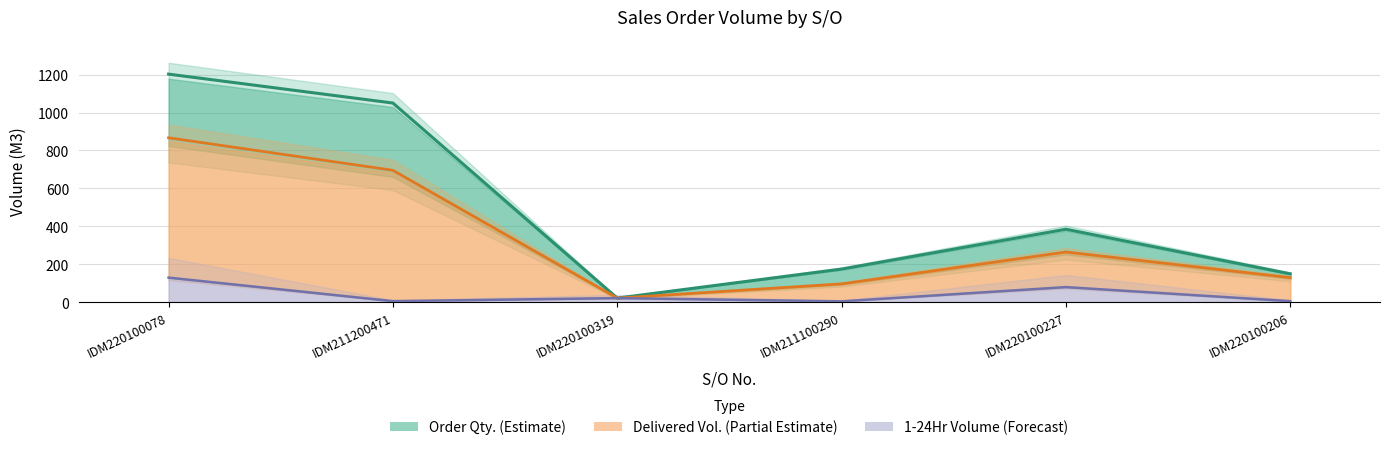

How many lines are shown in the chart?

3